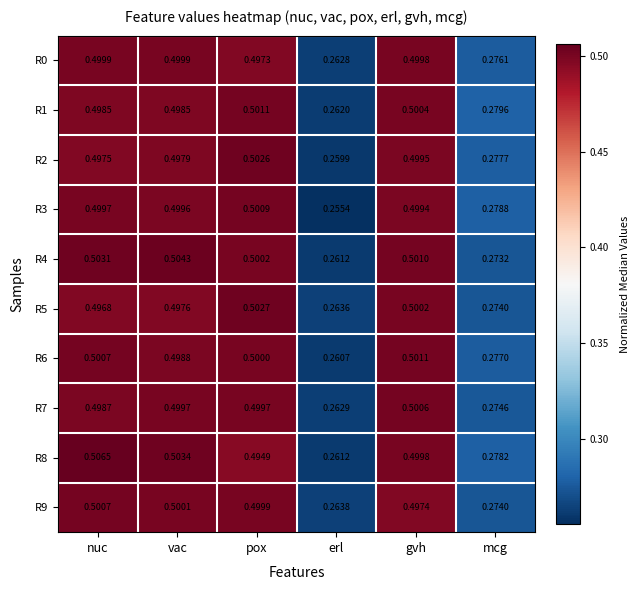

Which series changed the most between erl and gvh?

R3